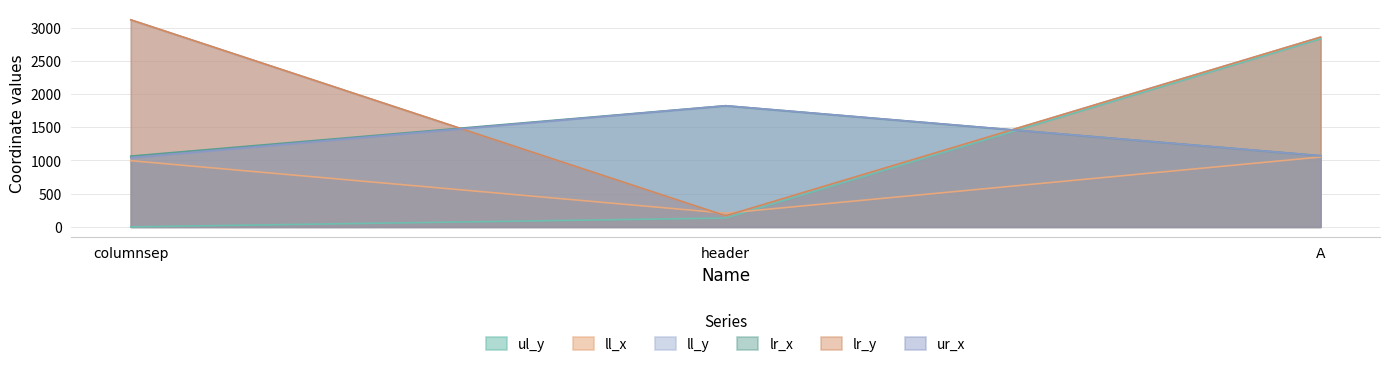

Reading left to right, list all the values displayed in this chart.

ul_y: 0	133	2832
ll_x: 997	206	1052
ll_y: 3119	167	2858
lr_x: 1066	1825	1072
lr_y: 3119	167	2858
ur_x: 1042	1825	1072